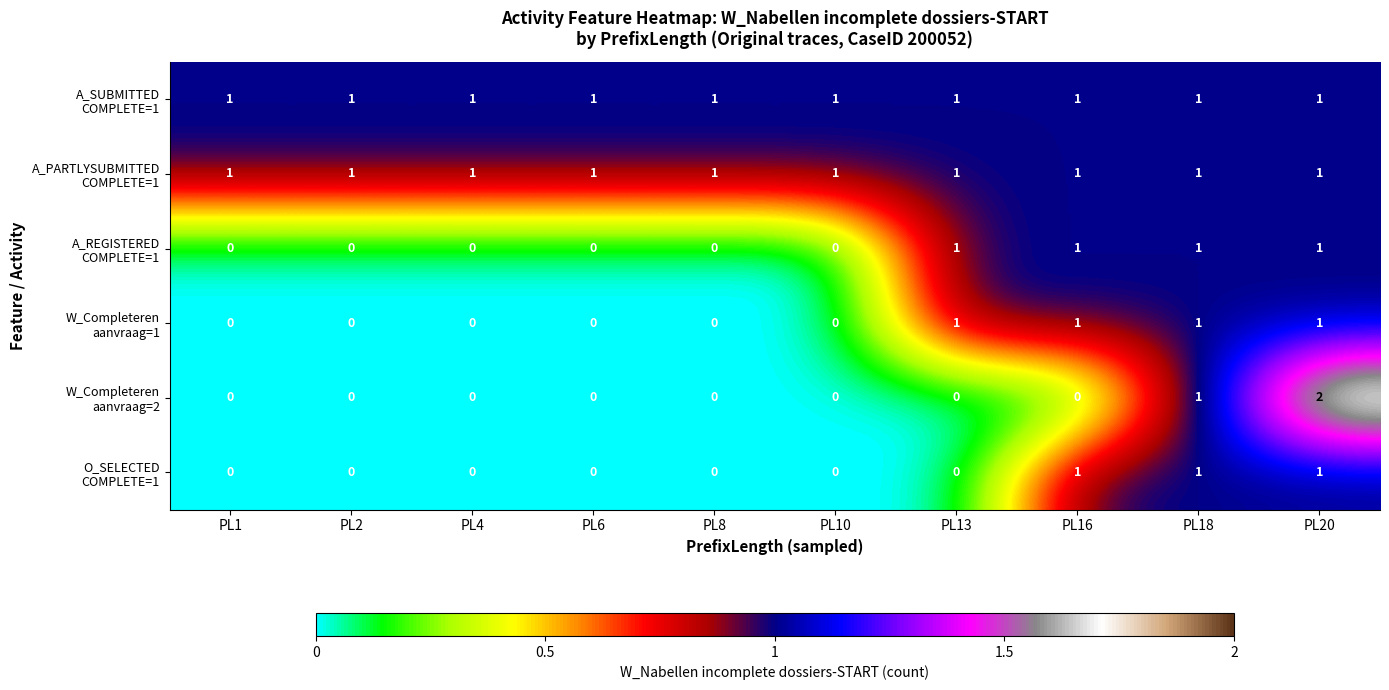

At which category does the chart reach its peak across all series?

PL20